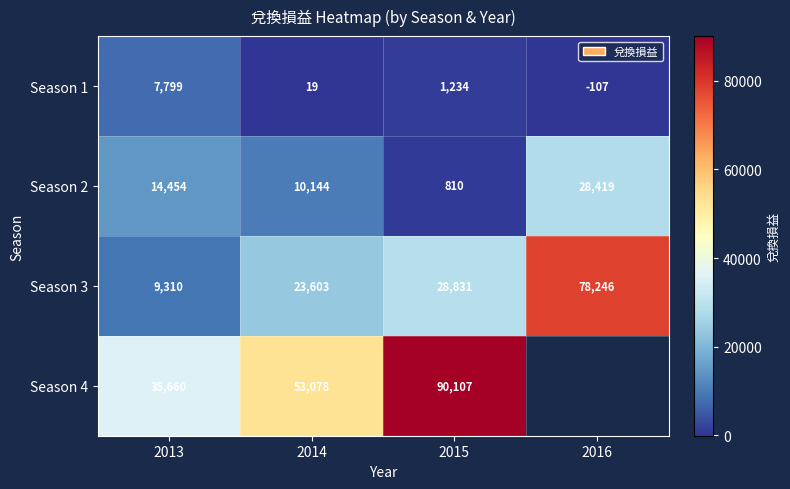

What is the spread (max minus min) of values at 2015?

89297